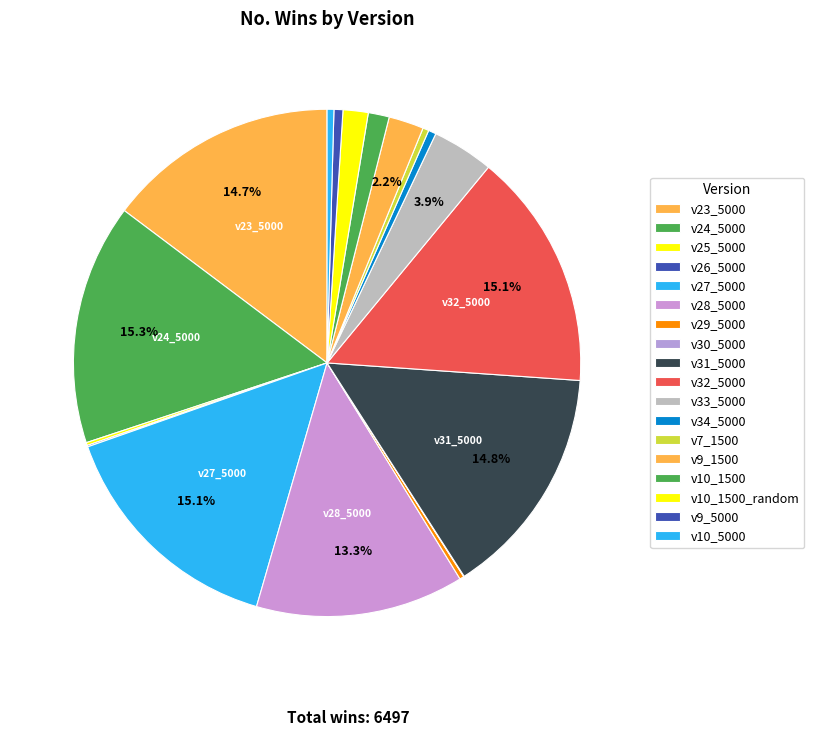

How much of the chart is everything except v28_5000?

86.7%